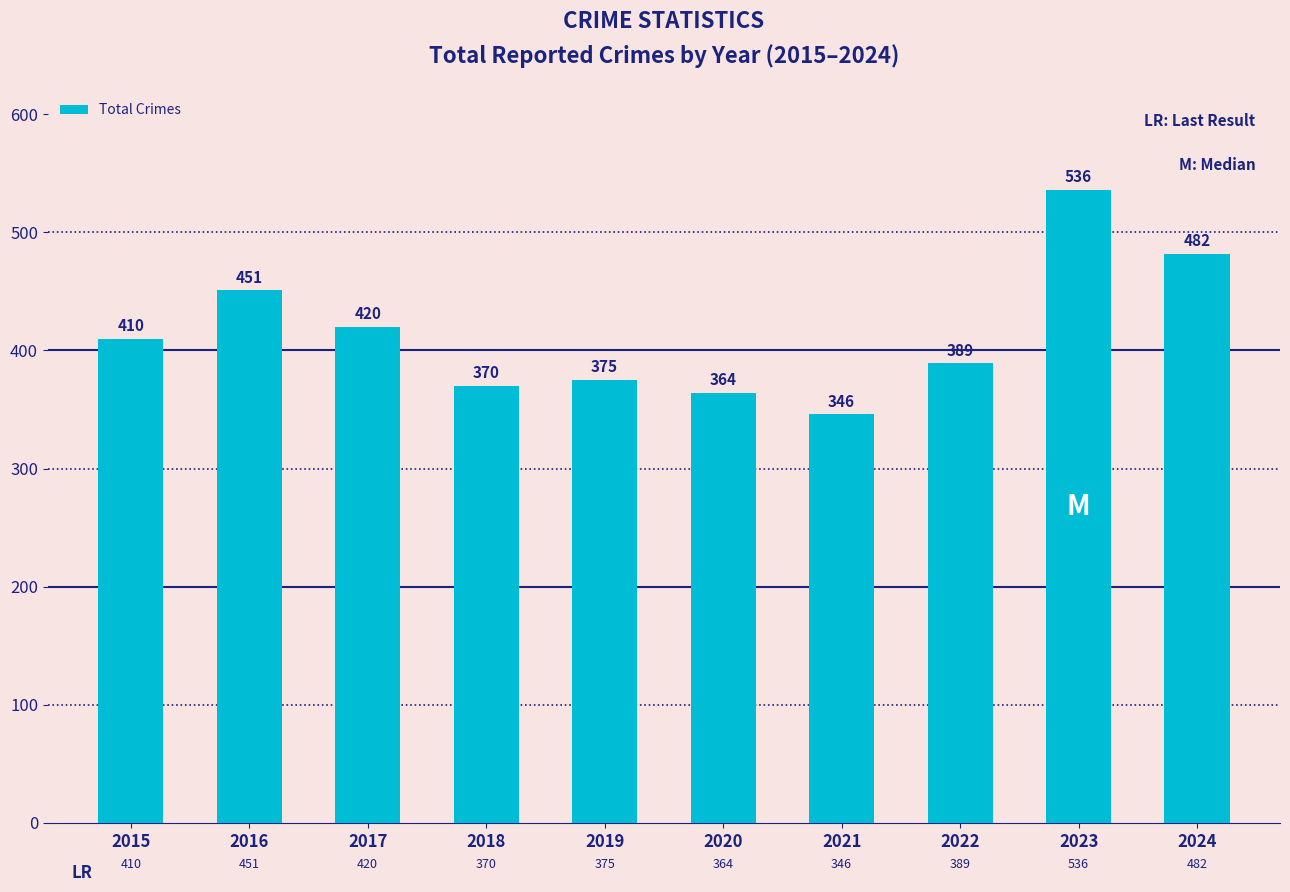

At which category does the chart reach its minimum across all series?

2021